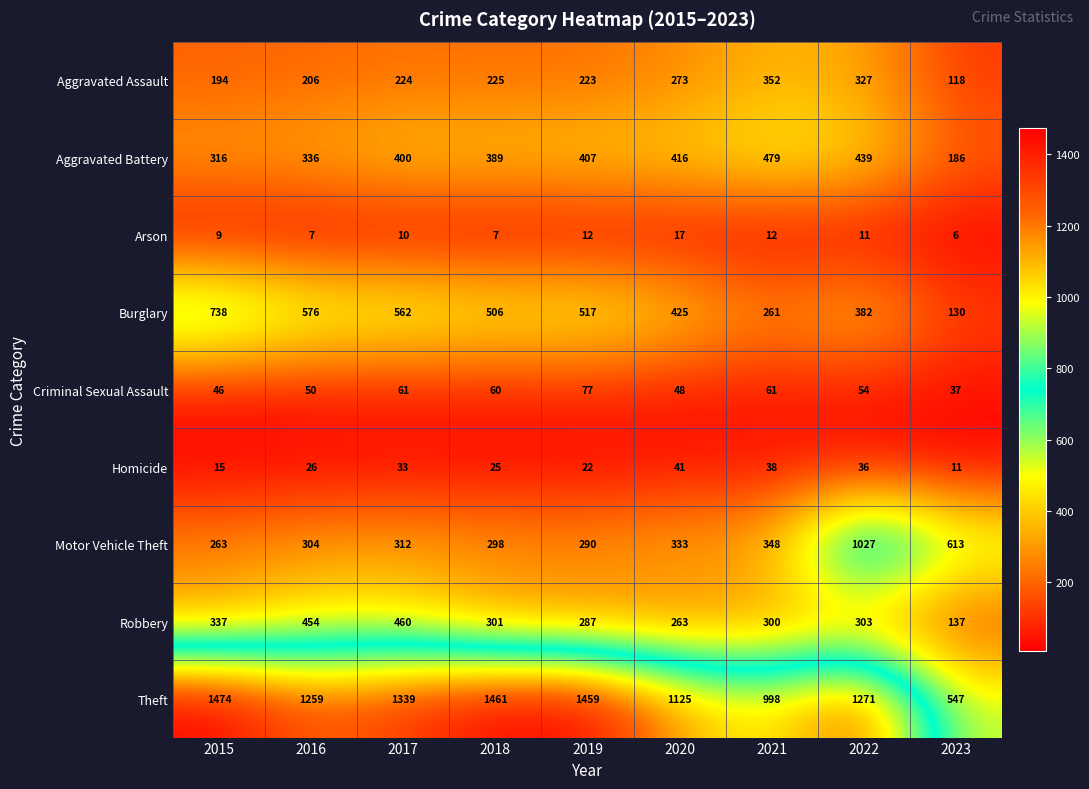

What is the difference between the Aggravated Battery values at 2019 and 2020?

9